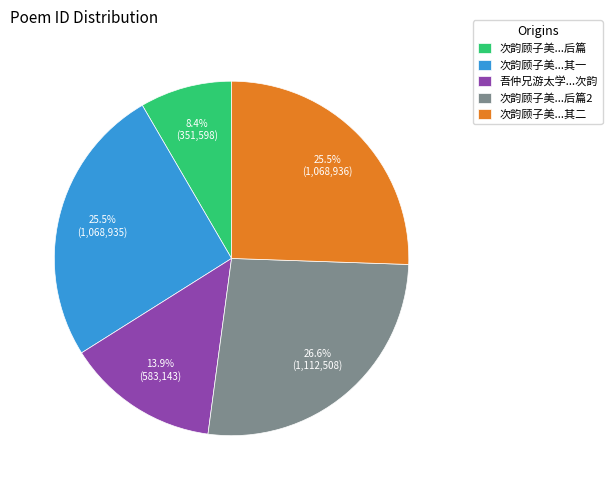

What portion of the pie excludes 次韵顾子美...后篇2?

73.4%